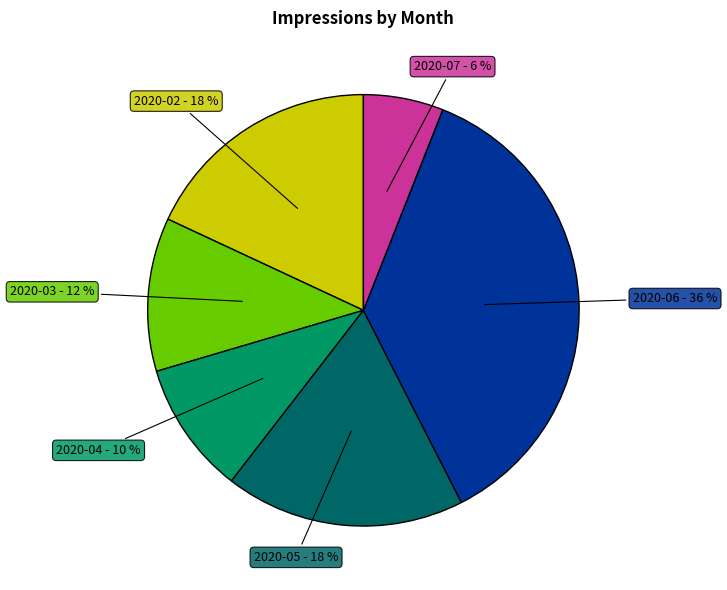

Which category has the smallest portion of the pie?

2020-07